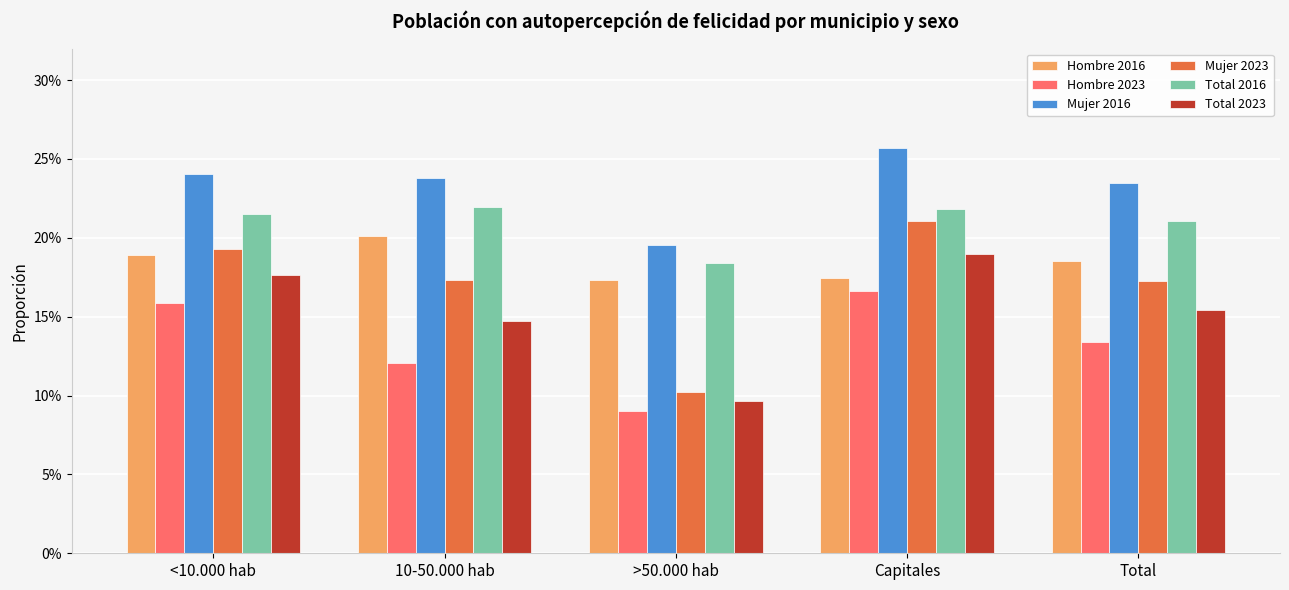

Reading left to right, transcribe all the data shown in this chart.

Hombre 2016: <10.000 hab=0.2	10-50.000 hab=0.2	>50.000 hab=0.2	Capitales=0.2	Total=0.2
Hombre 2023: <10.000 hab=0.2	10-50.000 hab=0.1	>50.000 hab=0.1	Capitales=0.2	Total=0.1
Mujer 2016: <10.000 hab=0.2	10-50.000 hab=0.2	>50.000 hab=0.2	Capitales=0.3	Total=0.2
Mujer 2023: <10.000 hab=0.2	10-50.000 hab=0.2	>50.000 hab=0.1	Capitales=0.2	Total=0.2
Total 2016: <10.000 hab=0.2	10-50.000 hab=0.2	>50.000 hab=0.2	Capitales=0.2	Total=0.2
Total 2023: <10.000 hab=0.2	10-50.000 hab=0.1	>50.000 hab=0.1	Capitales=0.2	Total=0.2